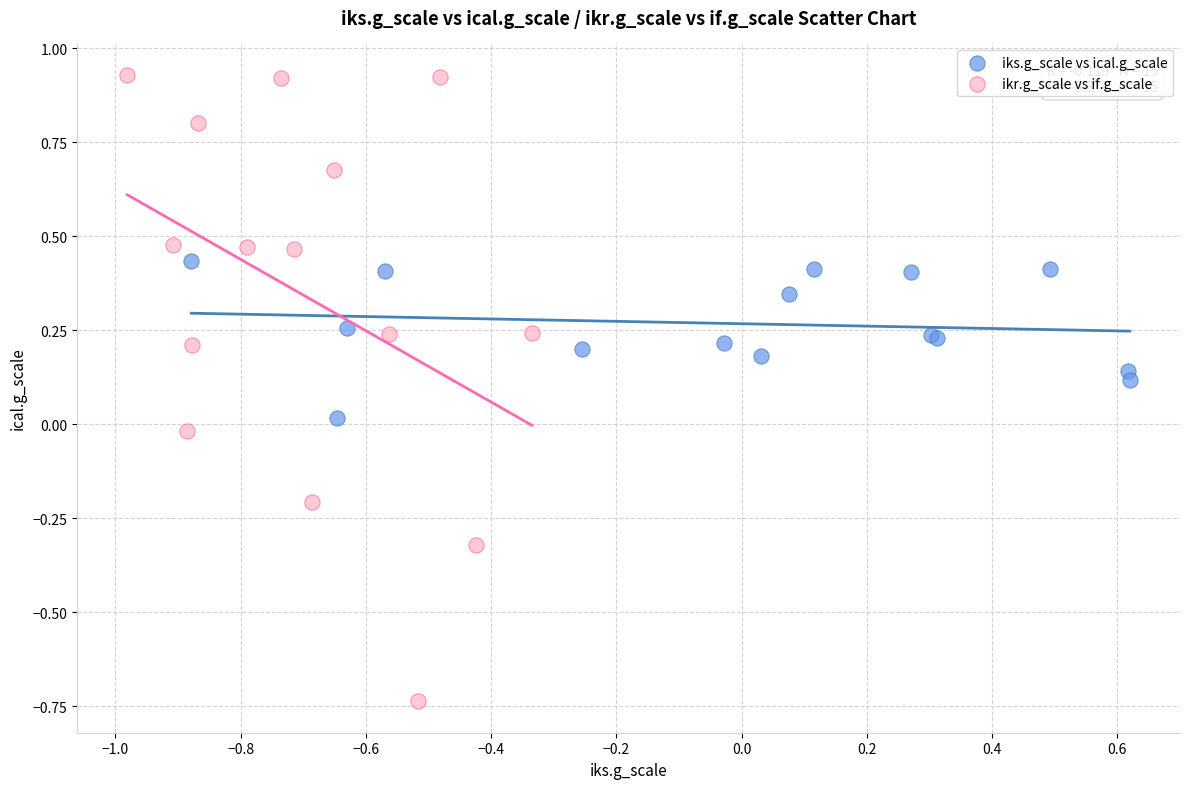

Which series reaches the maximum Y coordinate?

ikr.g_scale vs if.g_scale